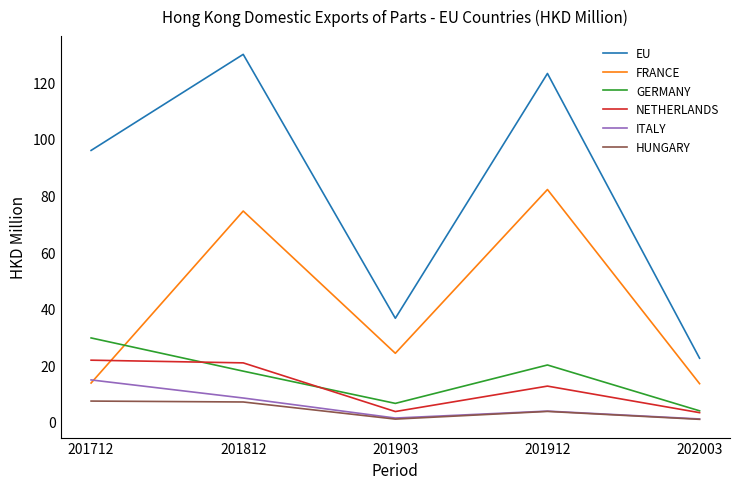

Between 201912 and 202003, which series saw the biggest shift?

EU